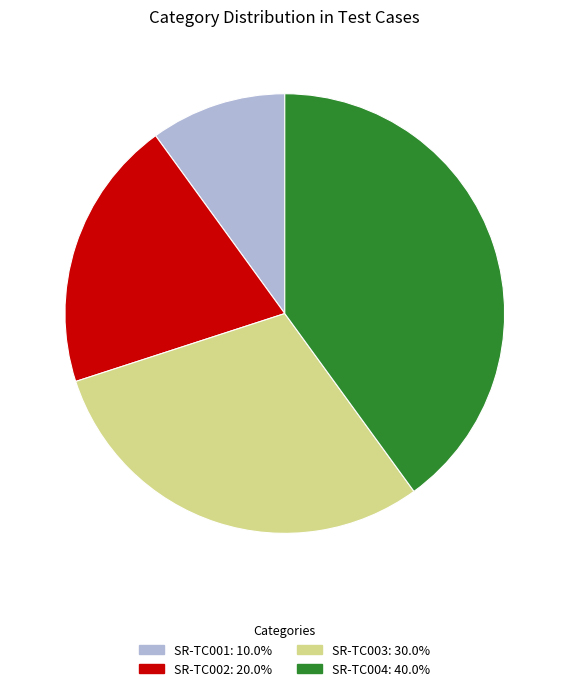

Is the sum of SR-TC002 and SR-TC004 greater than half?

Yes